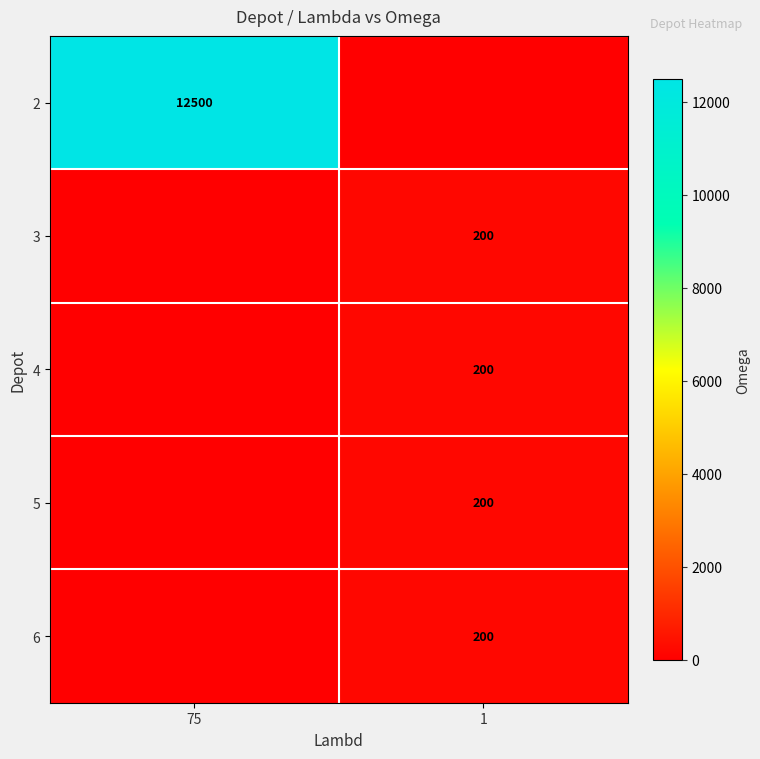

True or false: 4 has a value of 325 at 1.

False